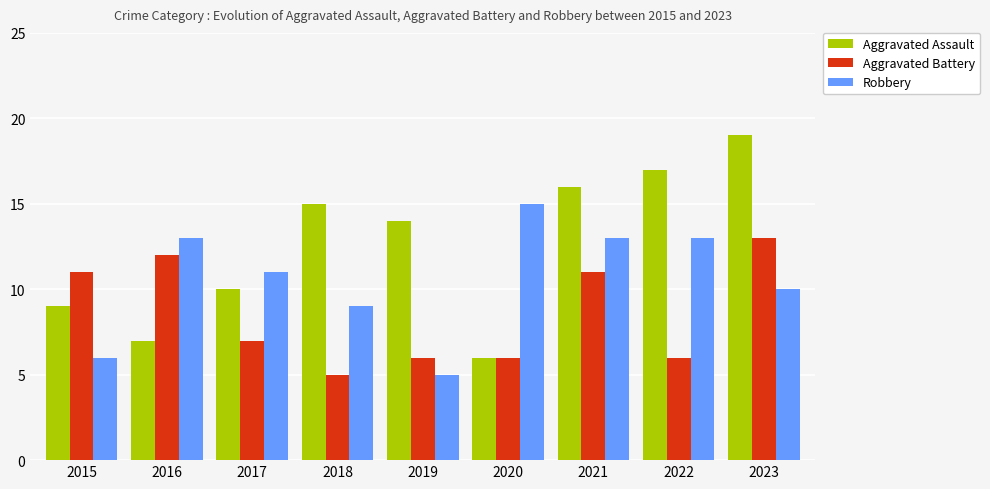

Rank the categories by Aggravated Assault value from highest to lowest.

2023, 2022, 2021, 2018, 2019, 2017, 2015, 2016, 2020